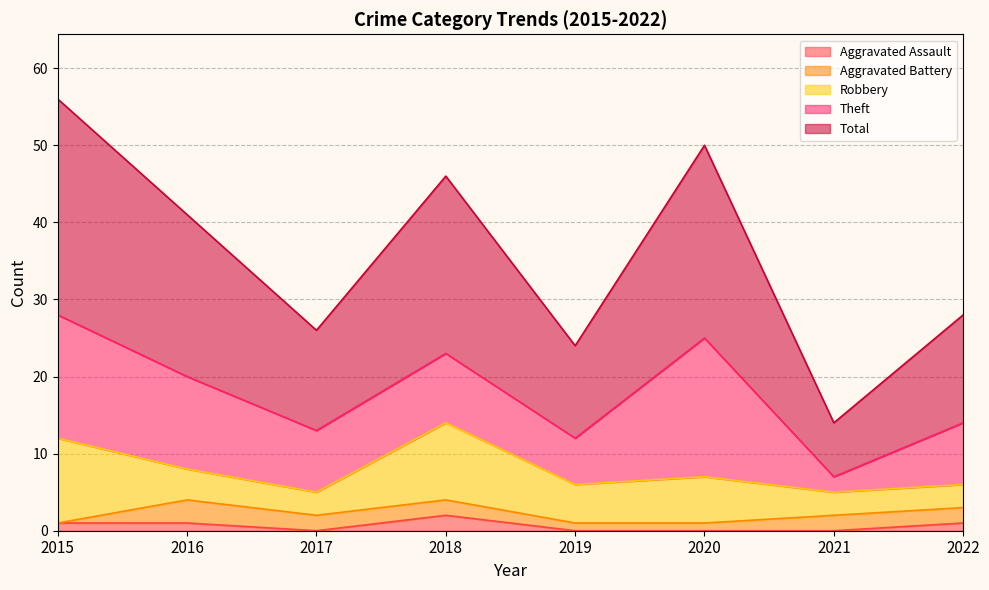

Does the chart display data point markers on the line(s)?

No